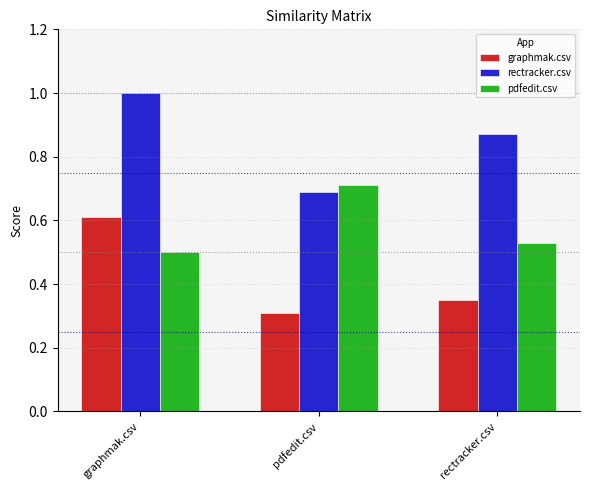

What is the label of the 1st bar from the right?

rectracker.csv